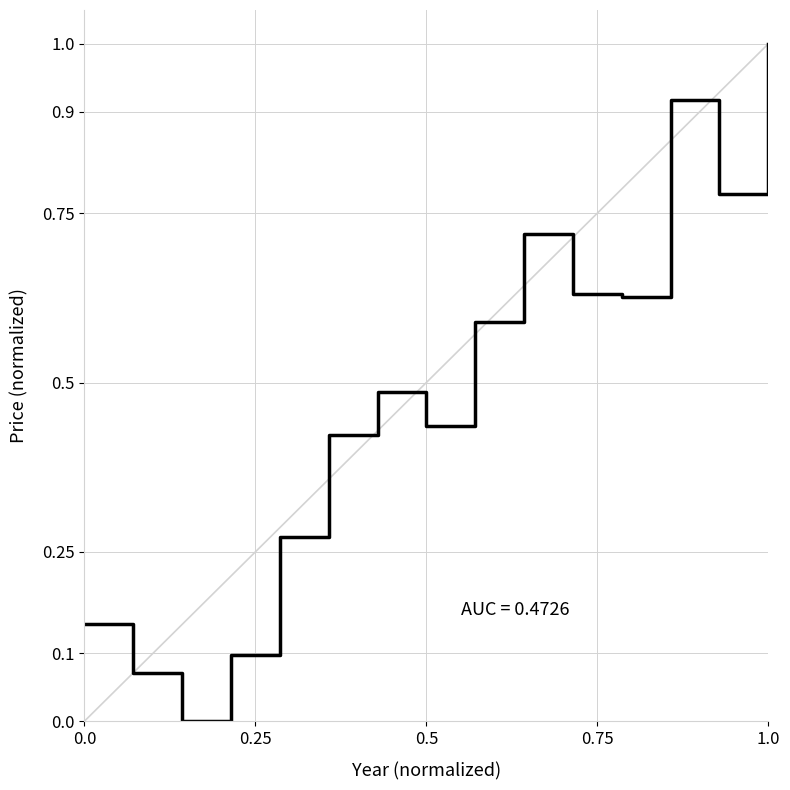

What is the maximum value shown in the chart?

1.0